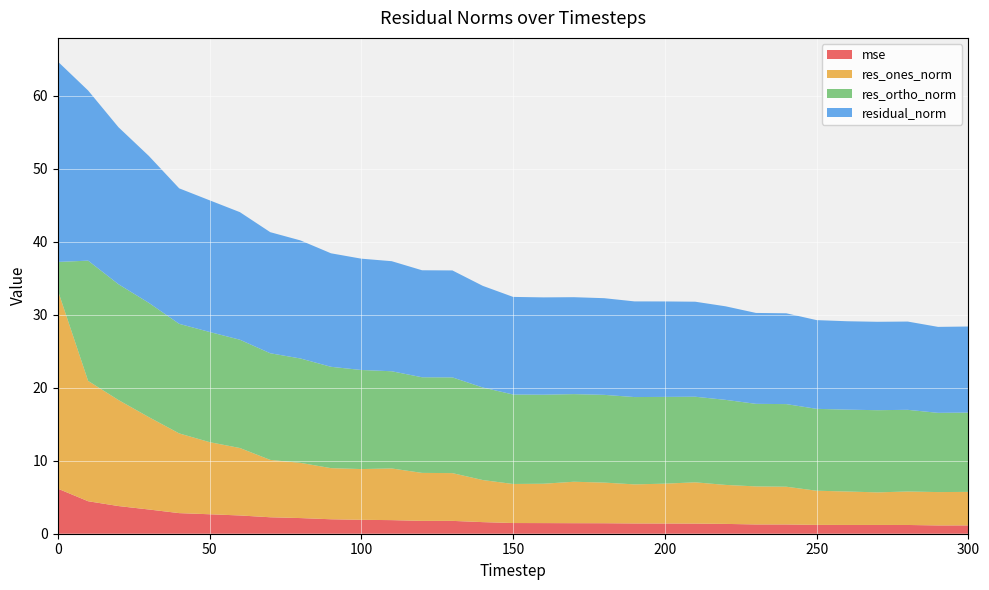

Reading left to right, what are all the values shown in this chart?

mse: 0=6.2	1=4.4	2=3.8	3=3.3	4=2.8	5=2.7	6=2.5	7=2.3	8=2.1	9=2.0	10=1.9	11=1.9	12=1.8	13=1.8	14=1.6	15=1.5	16=1.5	17=1.4	18=1.4	19=1.4	20=1.4	21=1.4	22=1.3	23=1.3	24=1.3	25=1.2	26=1.2	27=1.2	28=1.2	29=1.1	30=1.1
res_ones_norm: 0=27.2	1=16.5	2=14.5	3=12.6	4=10.9	5=9.9	6=9.2	7=7.9	8=7.6	9=7.0	10=7.0	11=7.1	12=6.6	13=6.5	14=5.8	15=5.3	16=5.4	17=5.7	18=5.6	19=5.3	20=5.5	21=5.7	22=5.3	23=5.2	24=5.2	25=4.7	26=4.6	27=4.5	28=4.6	29=4.6	30=4.6
res_ortho_norm: 0=3.9	1=16.5	2=15.9	3=15.6	4=15.0	5=15.1	6=14.8	7=14.6	8=14.3	9=13.9	10=13.6	11=13.3	12=13.1	13=13.1	14=12.7	15=12.2	16=12.2	17=12.0	18=12.0	19=12.0	20=11.9	21=11.7	22=11.6	23=11.3	24=11.3	25=11.2	26=11.2	27=11.3	28=11.2	29=10.8	30=10.9
residual_norm: 0=27.4	1=23.3	2=21.5	3=20.1	4=18.6	5=18.0	6=17.5	7=16.6	8=16.2	9=15.5	10=15.2	11=15.1	12=14.6	13=14.6	14=13.9	15=13.4	16=13.3	17=13.3	18=13.2	19=13.1	20=13.1	21=13.0	22=12.8	23=12.4	24=12.4	25=12.1	26=12.1	27=12.1	28=12.1	29=11.8	30=11.8
labels: 0=0.0	1=10.0	2=20.0	3=30.0	4=40.0	5=50.0	6=60.0	7=70.0	8=80.0	9=90.0	10=100.0	11=110.0	12=120.0	13=130.0	14=140.0	15=150.0	16=160.0	17=170.0	18=180.0	19=190.0	20=200.0	21=210.0	22=220.0	23=230.0	24=240.0	25=250.0	26=260.0	27=270.0	28=280.0	29=290.0	30=300.0